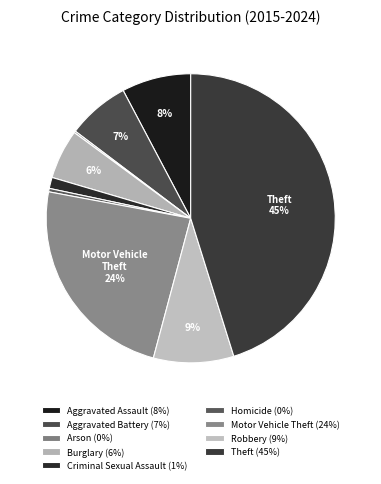

To the nearest percent, what is the average slice percentage?

11%